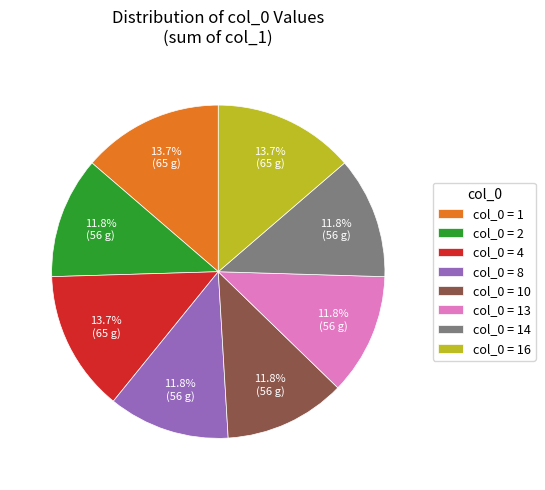

What is the total percentage of col_0 = 8 and col_0 = 16?

25.5%